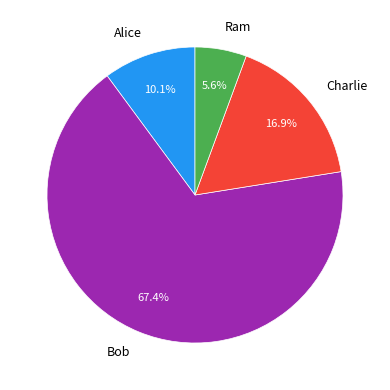

To the nearest percent, what percentage of the pie is Charlie?

17%